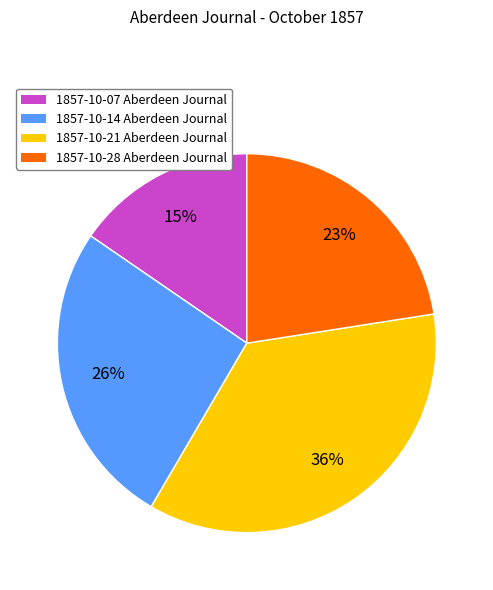

To the nearest percent, what is the average slice percentage?

25%